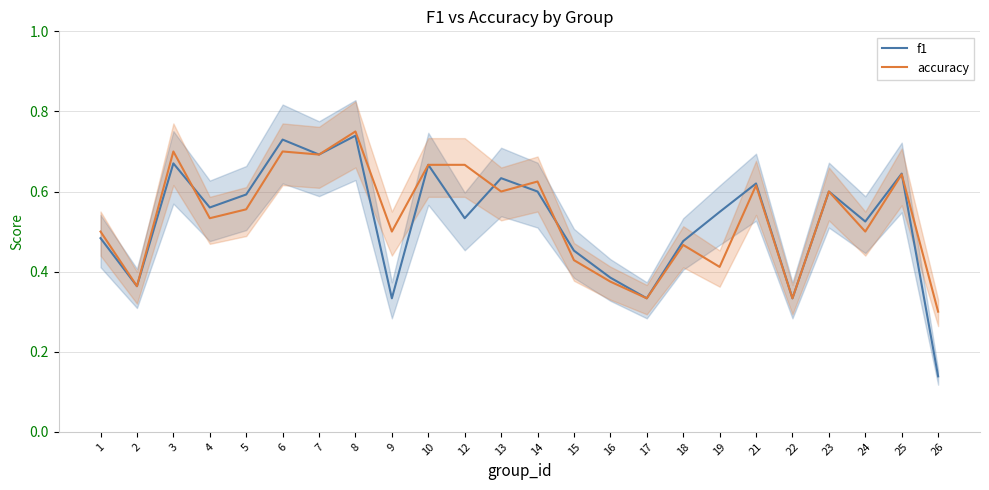

Between which two adjacent categories do accuracy and f1 first intersect?

3 and 4